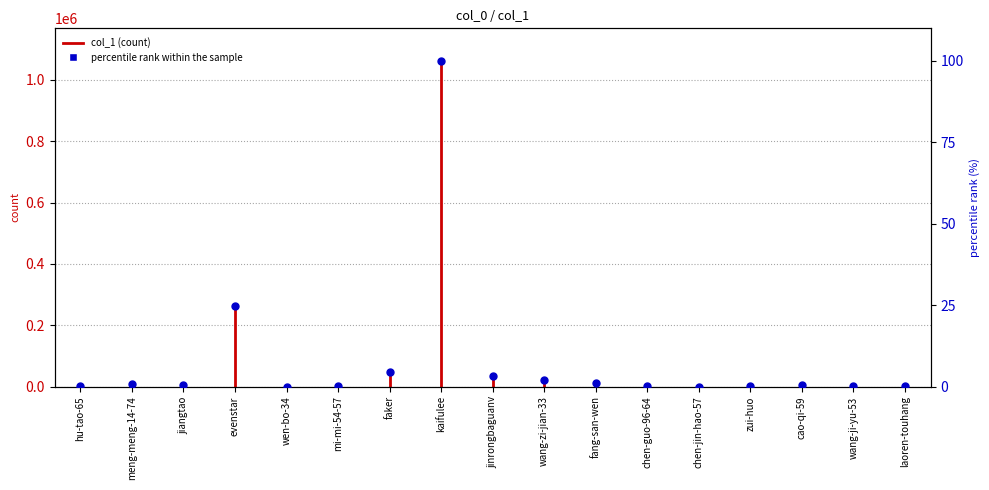

Which has a higher value, kaifulee or evenstar?

kaifulee